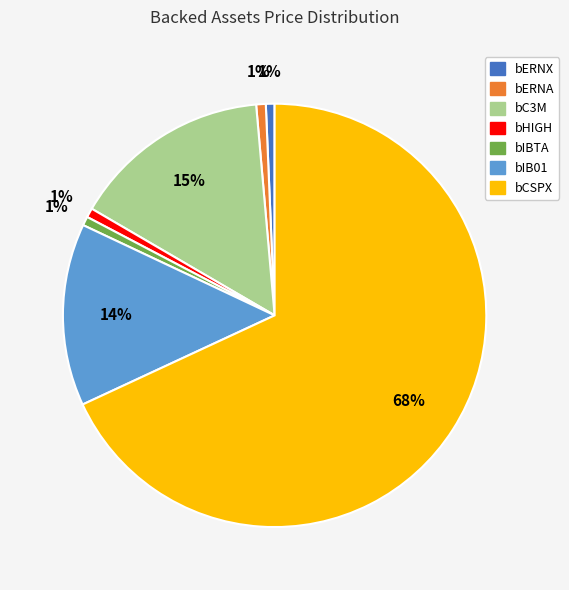

What percentage is the bIBTA slice, to the nearest percent?

1%